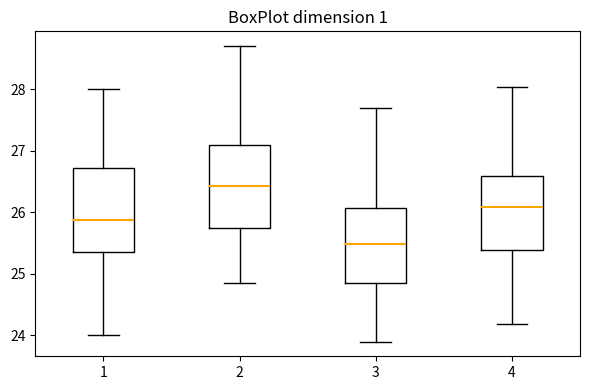

Which box's median line is the lowest?

3